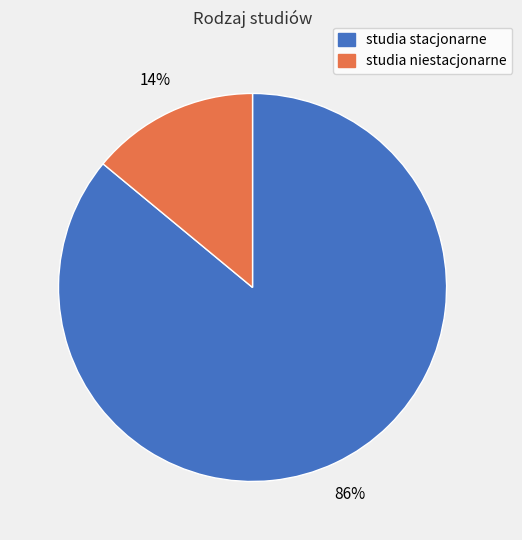

Is there a majority slice in this chart?

Yes